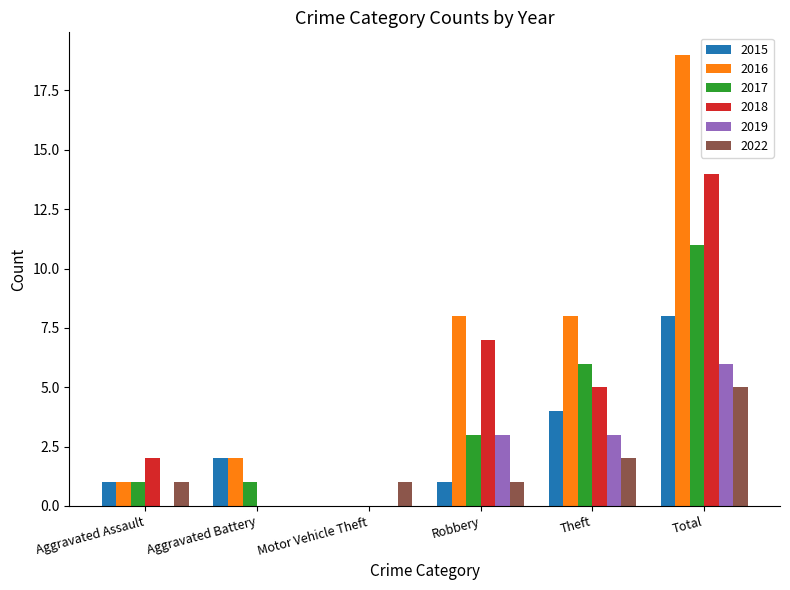

At which label does 2017 reach its peak?

Total